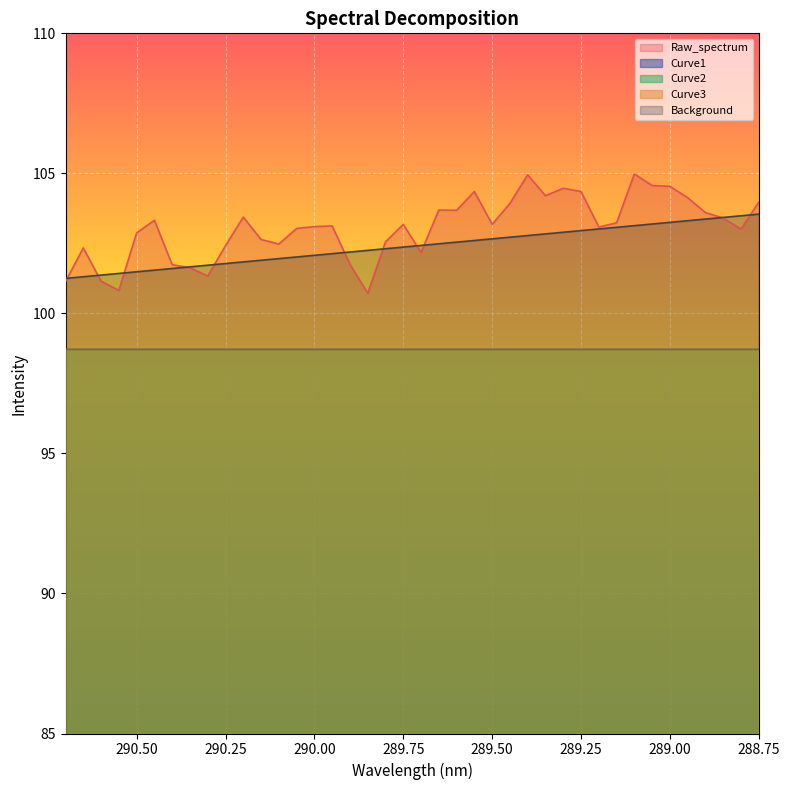

Does the chart display data point markers on the line(s)?

No